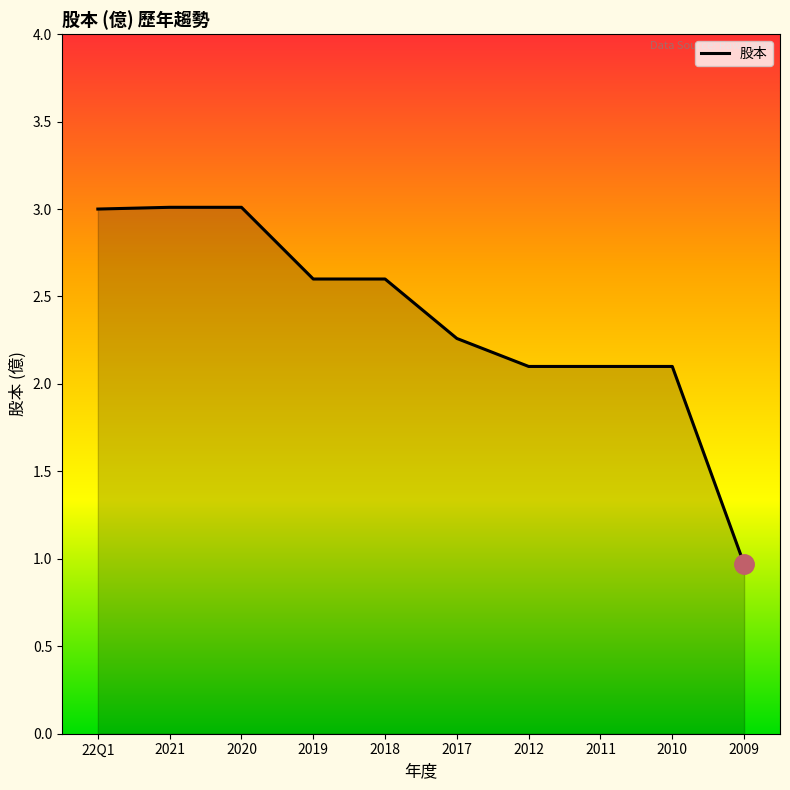

What is the difference between the maximum and minimum values?

2.0